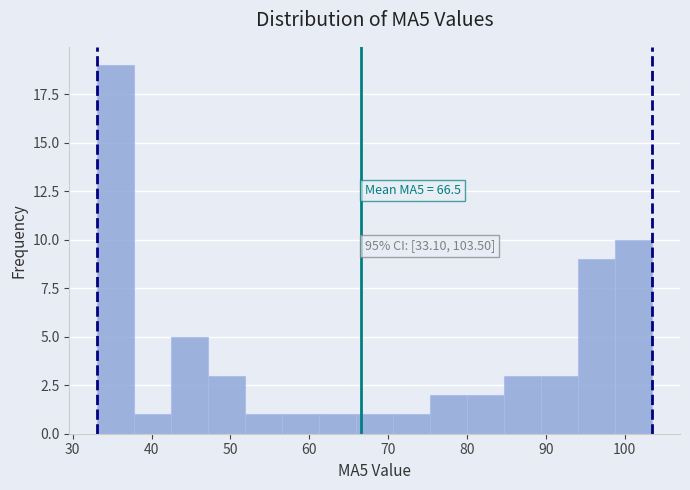

Over which range of the x-axis is the bar tallest?

33 to 38